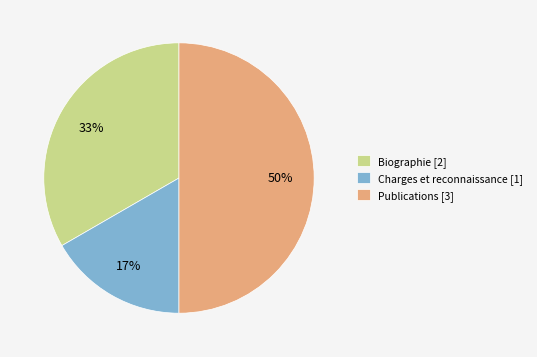

Which slice is the smallest?

Charges et reconnaissance